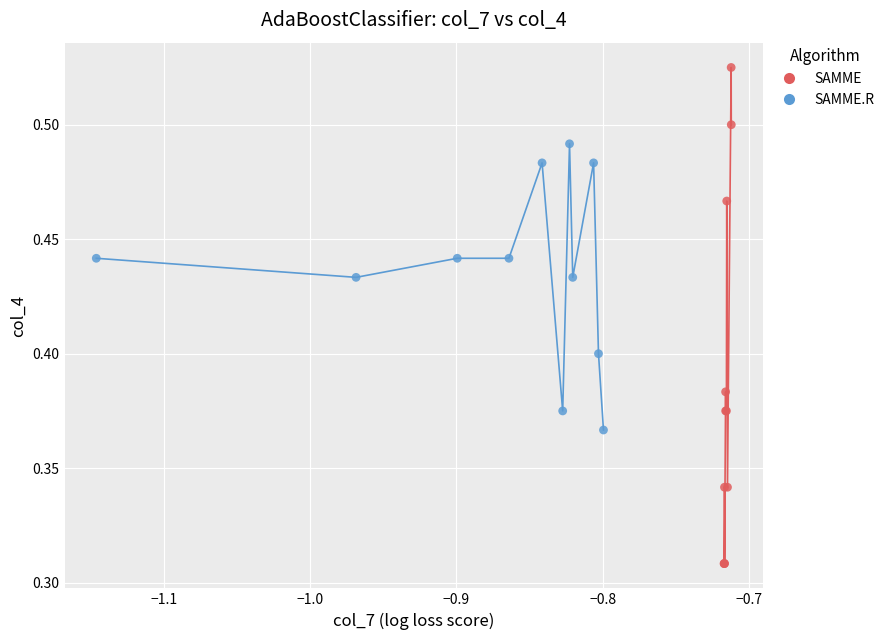

Which series contains the highest Y value?

SAMME